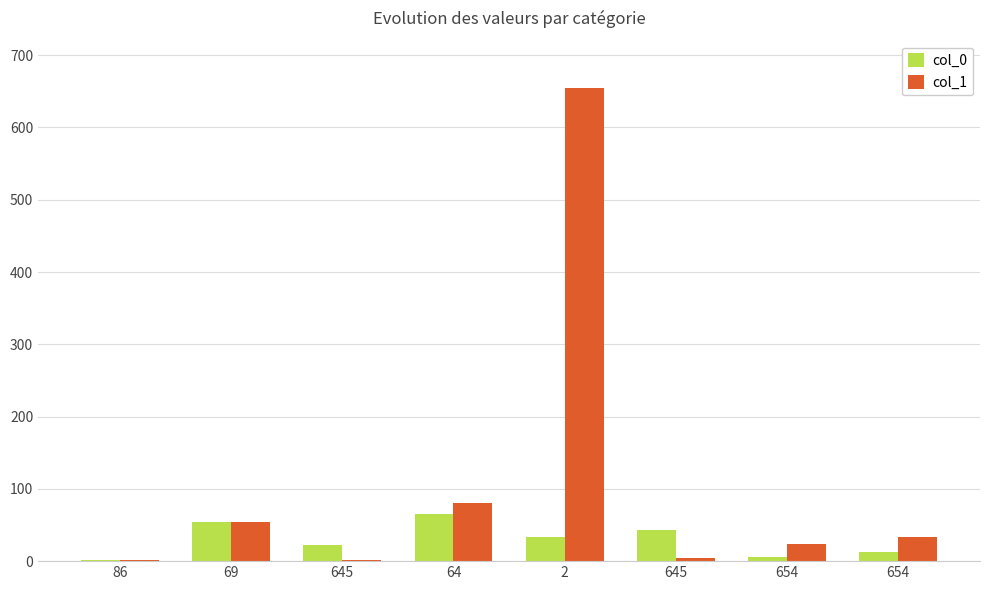

Reading left to right, list all the values displayed in this chart.

col_0: 86=1	69=54	645=22	64=65	2=34	645=43	654=6	654=12
col_1: 86=2	69=54	645=1	64=81	2=654	645=4	654=24	654=33